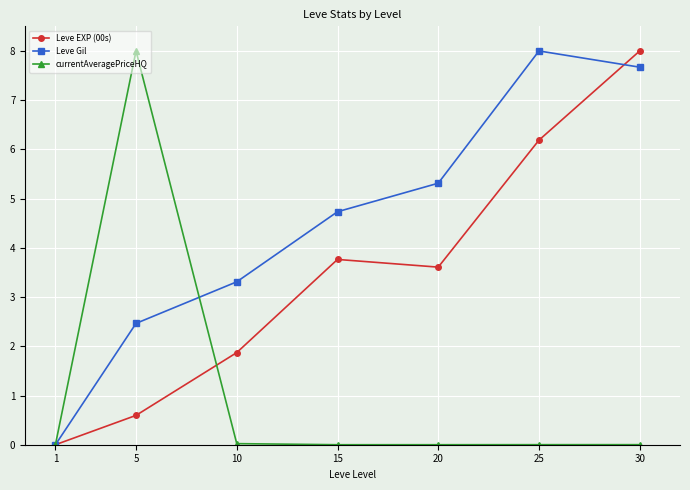

Count the number of data series in this chart.

3